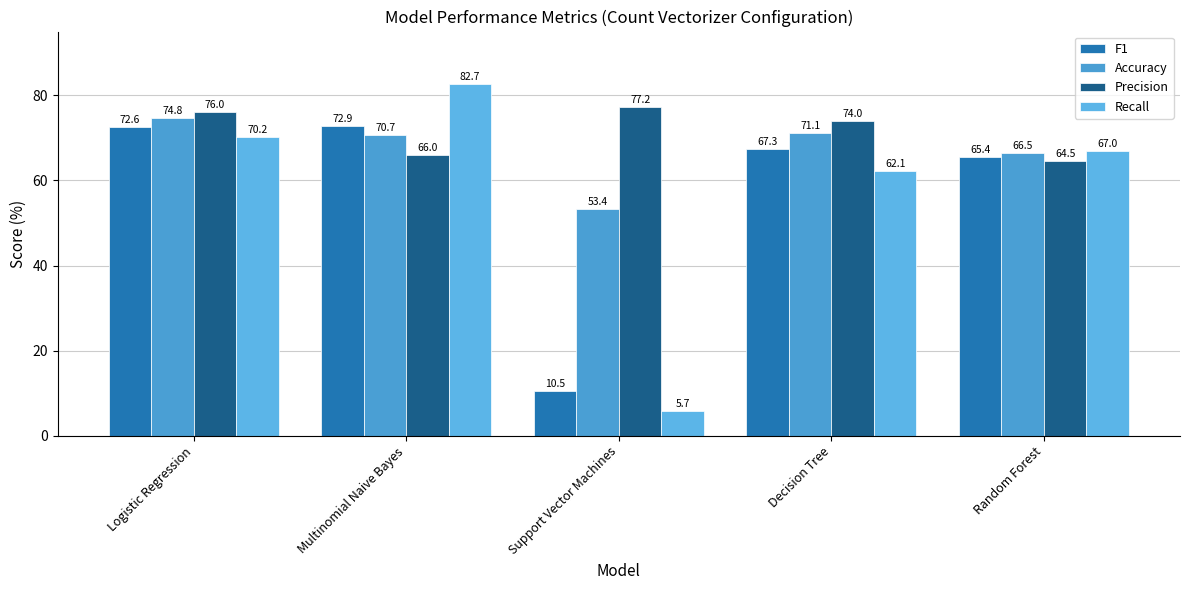

What is the maximum value shown in the chart?

82.7